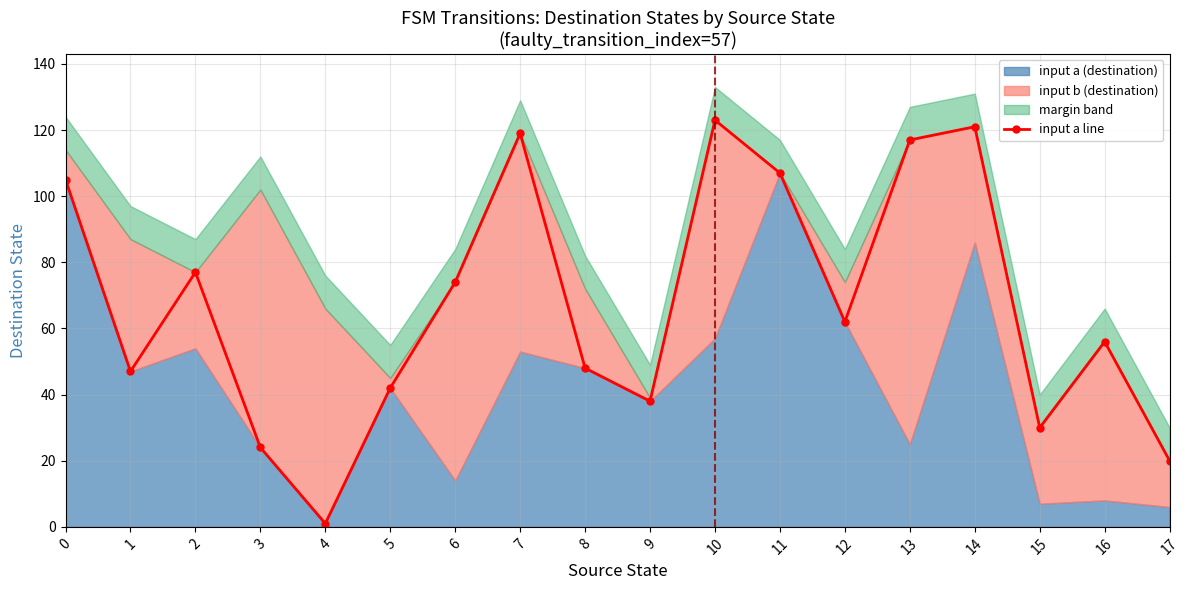

List the labels in order of value, largest first.

10, 14, 7, 13, 11, 0, 2, 6, 12, 16, 8, 1, 5, 9, 15, 3, 17, 4